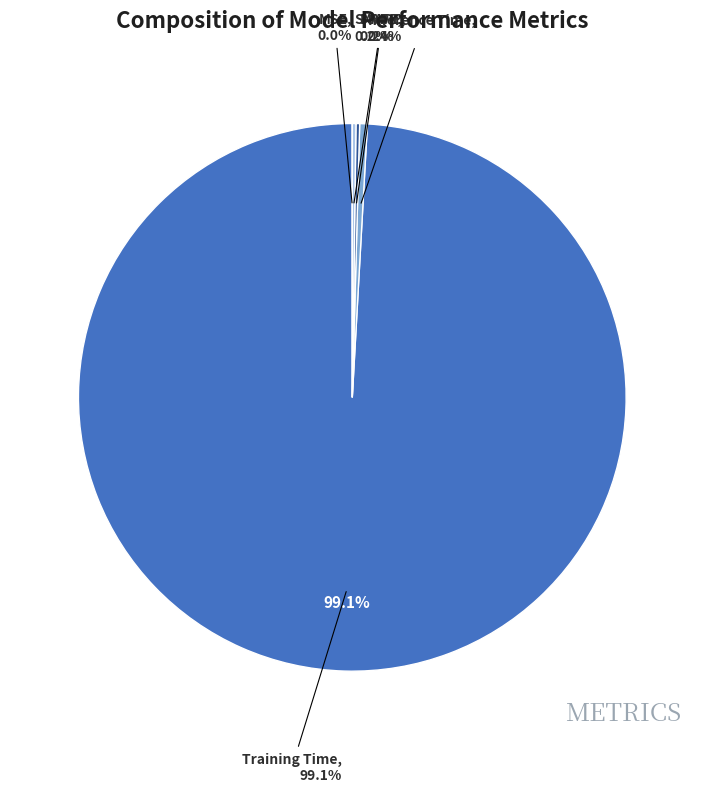

Combined, what portion of the pie is MAPE and Inference Time?

0.7%